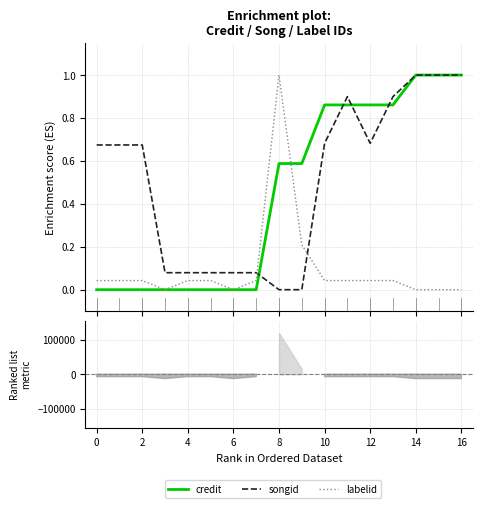

True or false: labelid has more than 2 points higher than both neighbors.

False